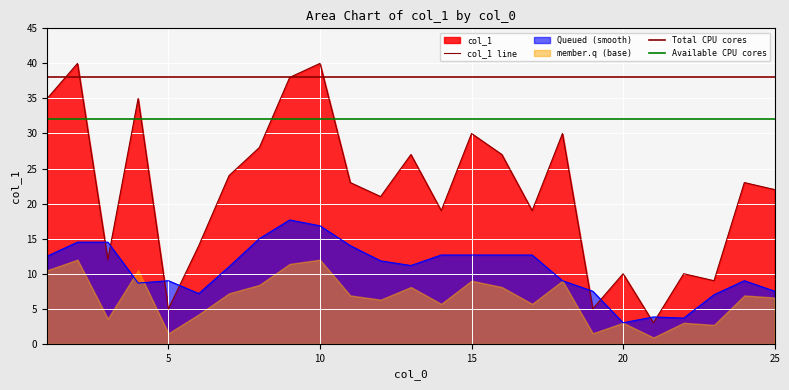

Which label corresponds to the largest value in the chart?

2